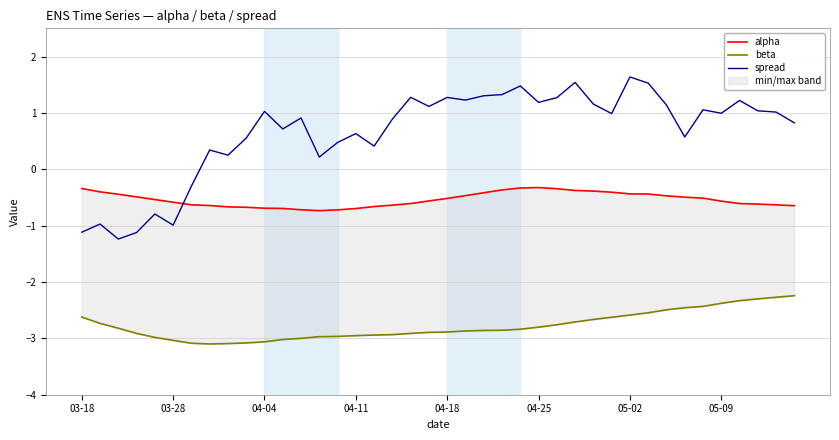

Is the value of beta at 22 greater than the value of spread at 26?

No